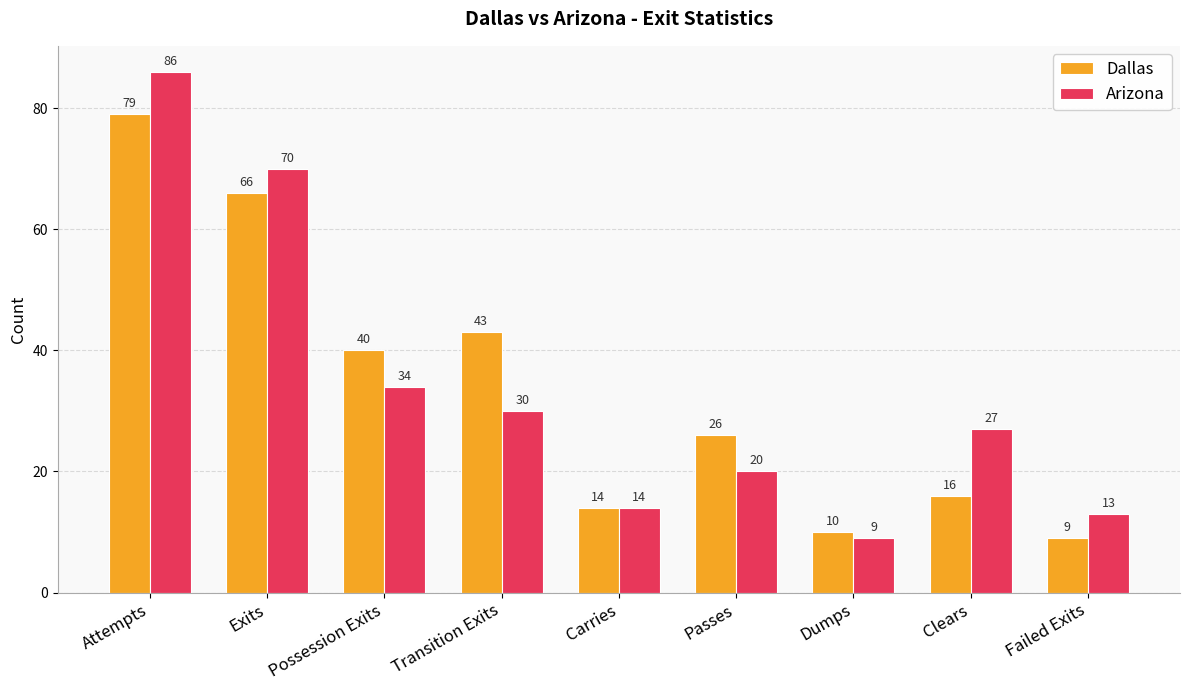

The value of Arizona at Passes is 35. True or false?

False